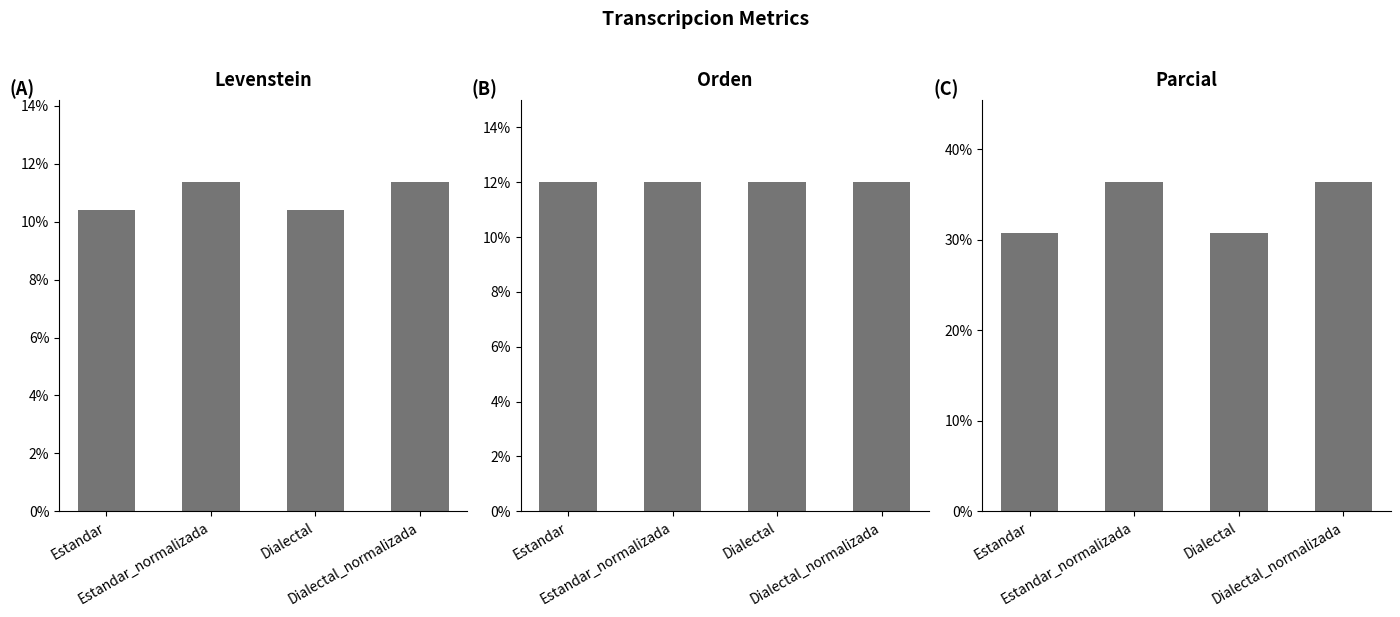

What is the total value across all series at Dialectal_normalizada?

59.7